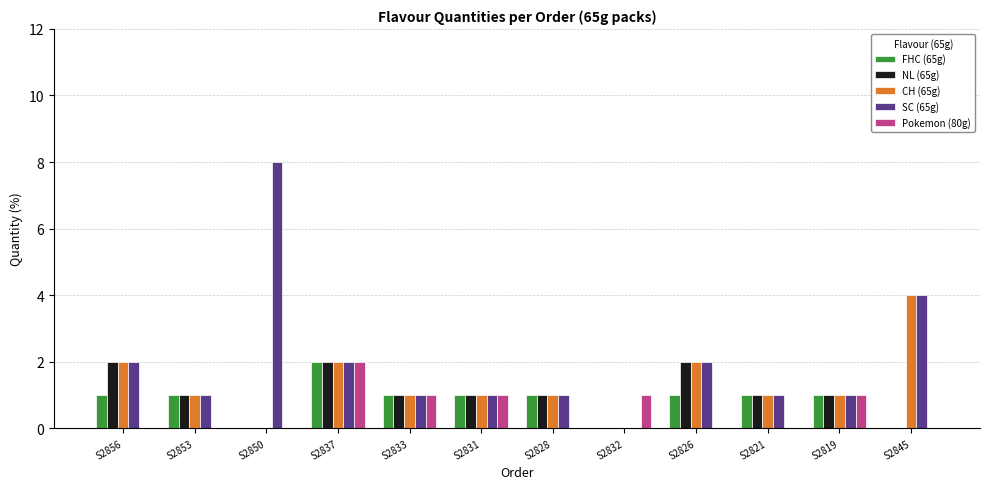

Between S2850 and S2828, which series saw the biggest shift?

SC (65g)